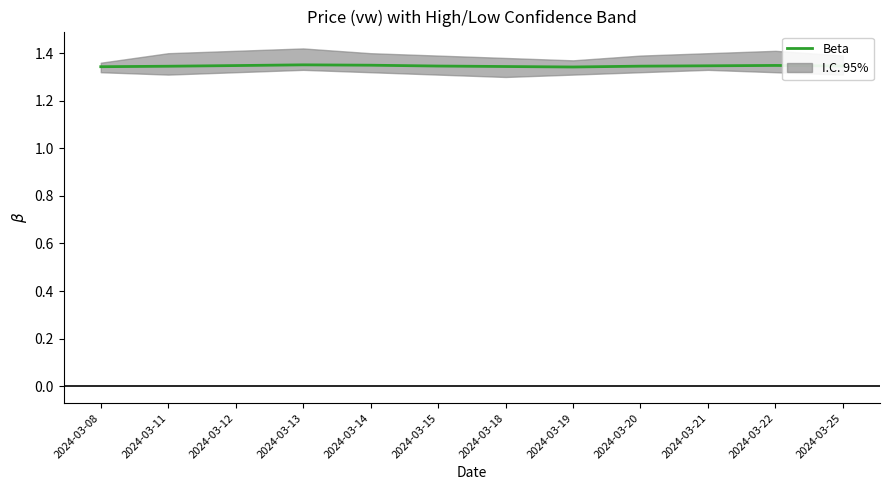

What is the greatest value displayed?

1.4